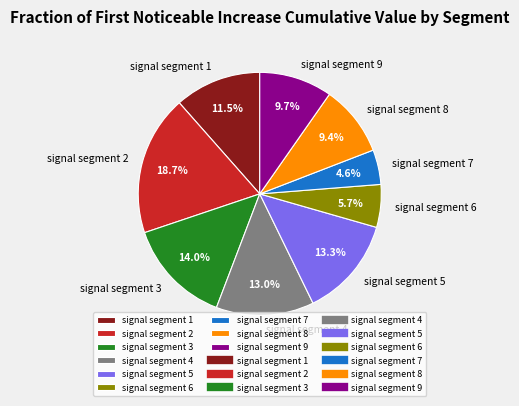

To the nearest percent, what percentage of the pie is signal segment 9?

10%